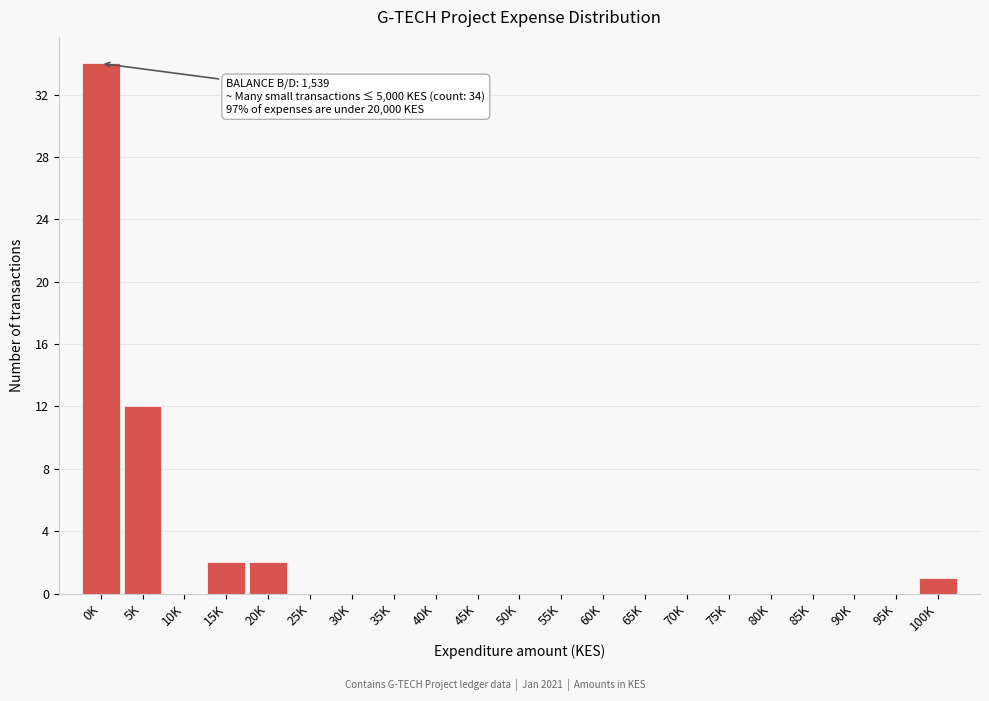

Reading left to right, what are all the values shown in this chart?

0K=34	5K=12	10K=0	15K=2	20K=2	25K=0	30K=0	35K=0	40K=0	45K=0	50K=0	55K=0	60K=0	65K=0	70K=0	75K=0	80K=0	85K=0	90K=0	95K=0	100K=1